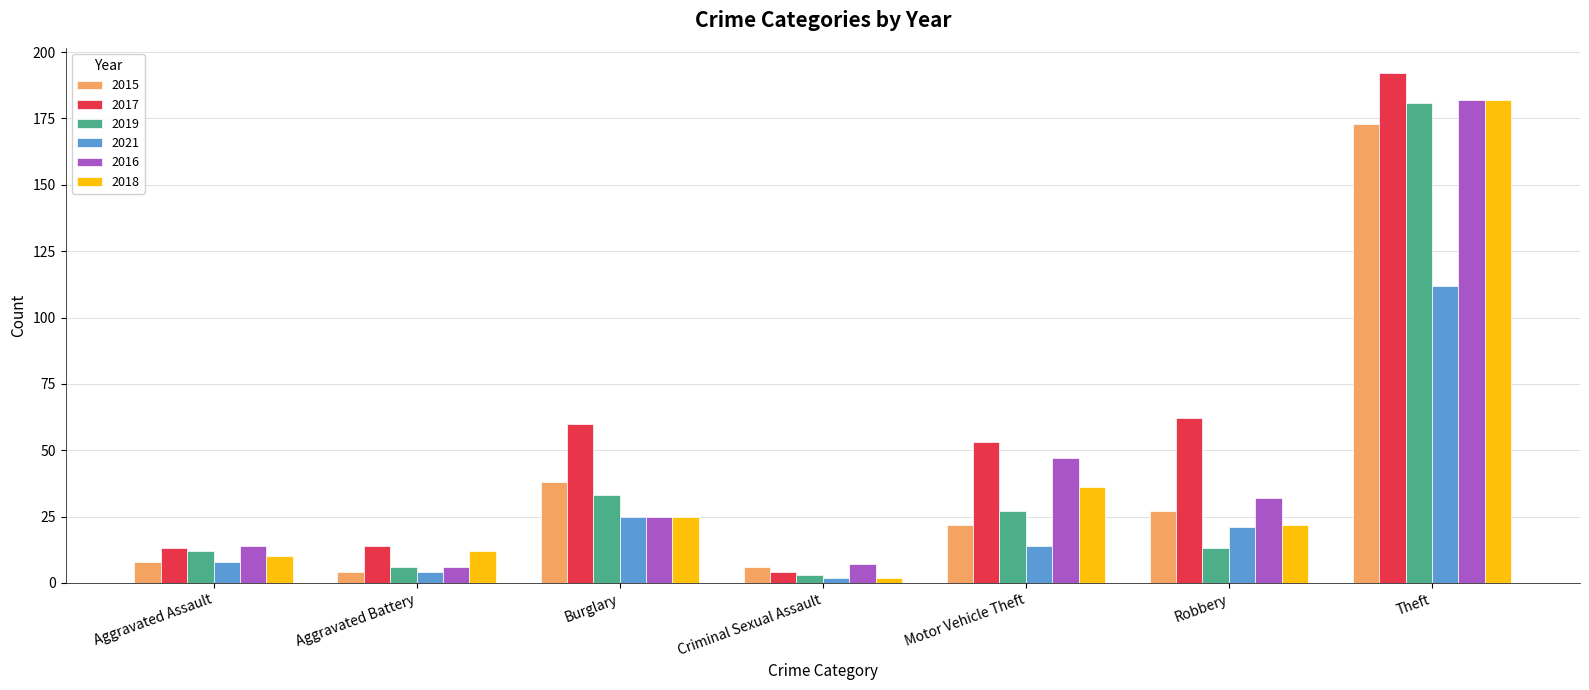

Which series changed the most between Aggravated Assault and Aggravated Battery?

2016